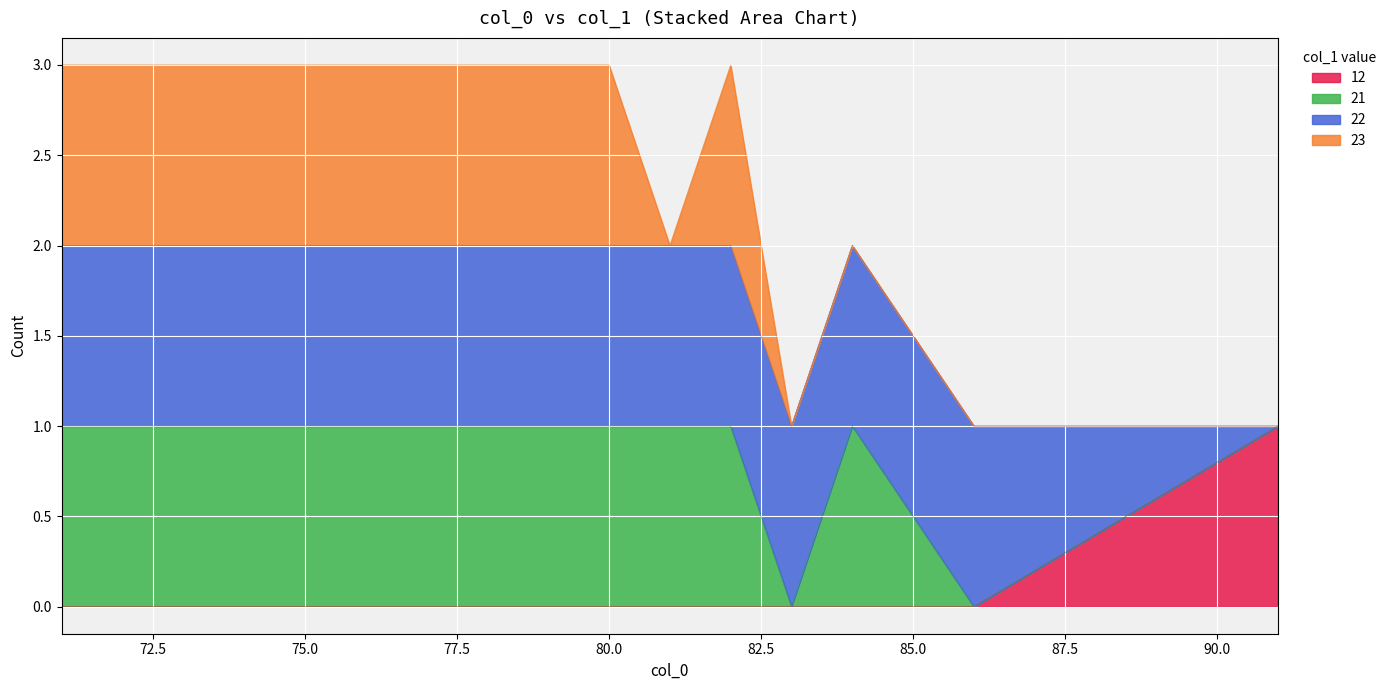

At which category does the chart reach its minimum across all series?

71